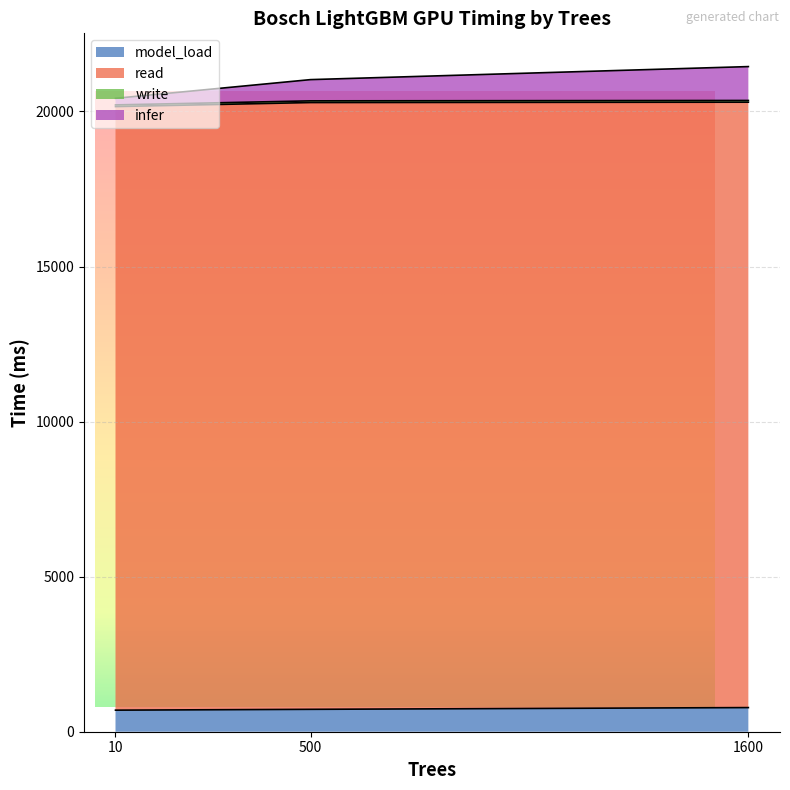

Between 500 and 10, which is larger?

500